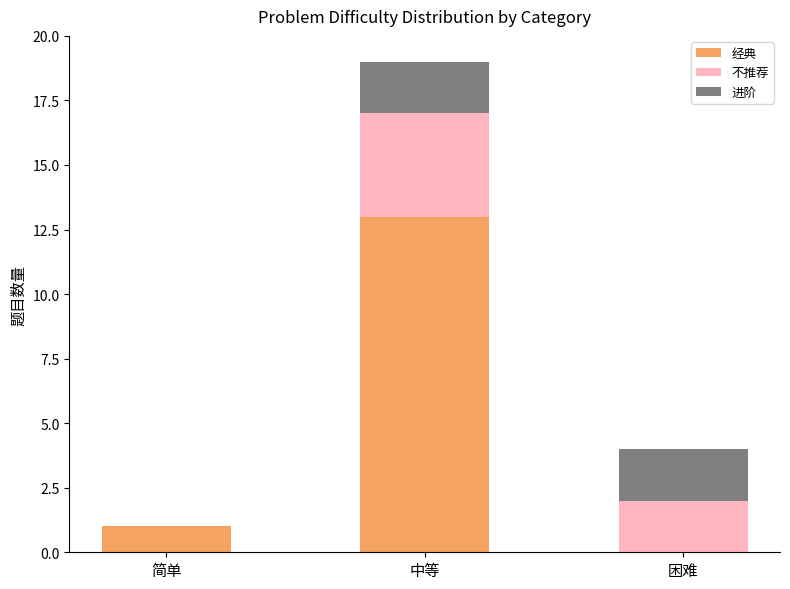

What is the total value across all series at 困难?

4